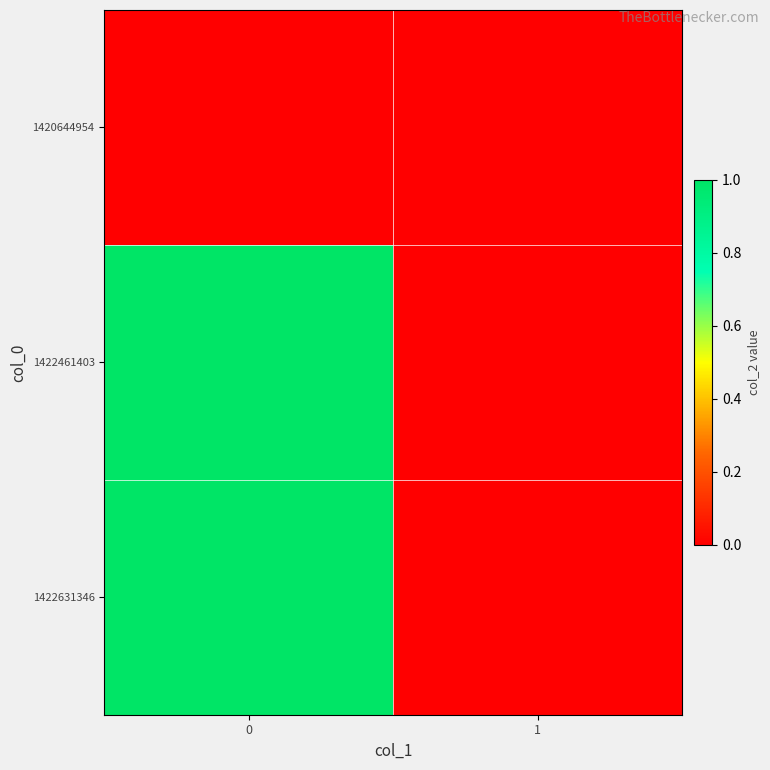

Reading left to right, what are all the values shown in this chart?

row_0: 0=0	1=0
row_1: 0=1	1=0
row_2: 0=1	1=0